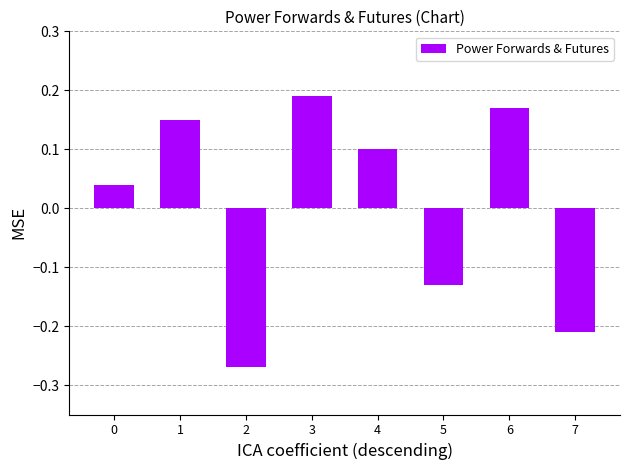

Are the bars horizontal?

No